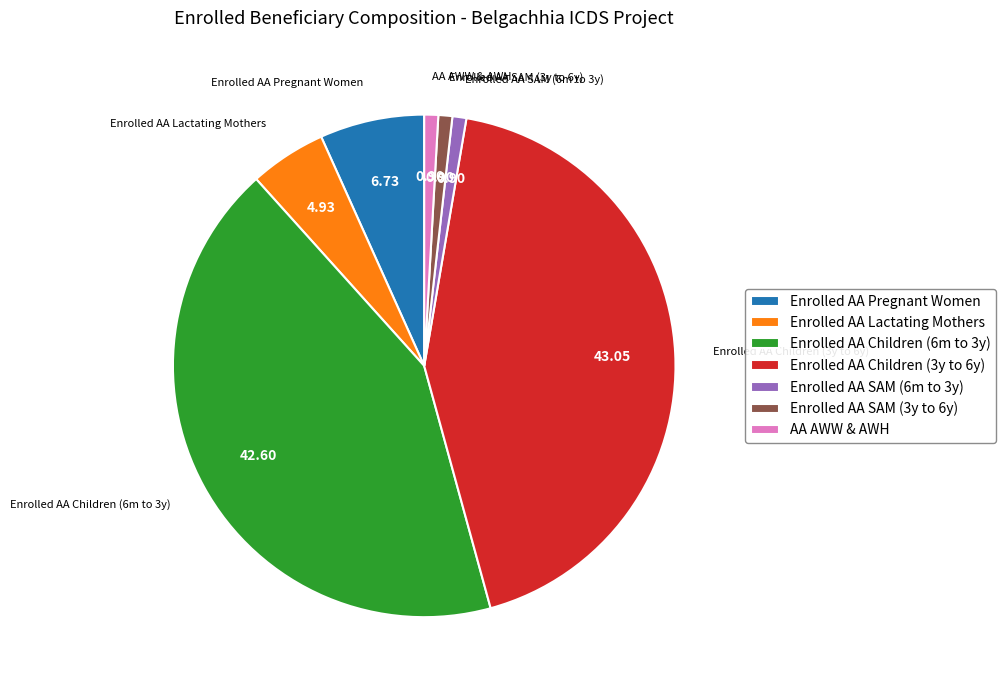

Is there a majority slice in this chart?

No